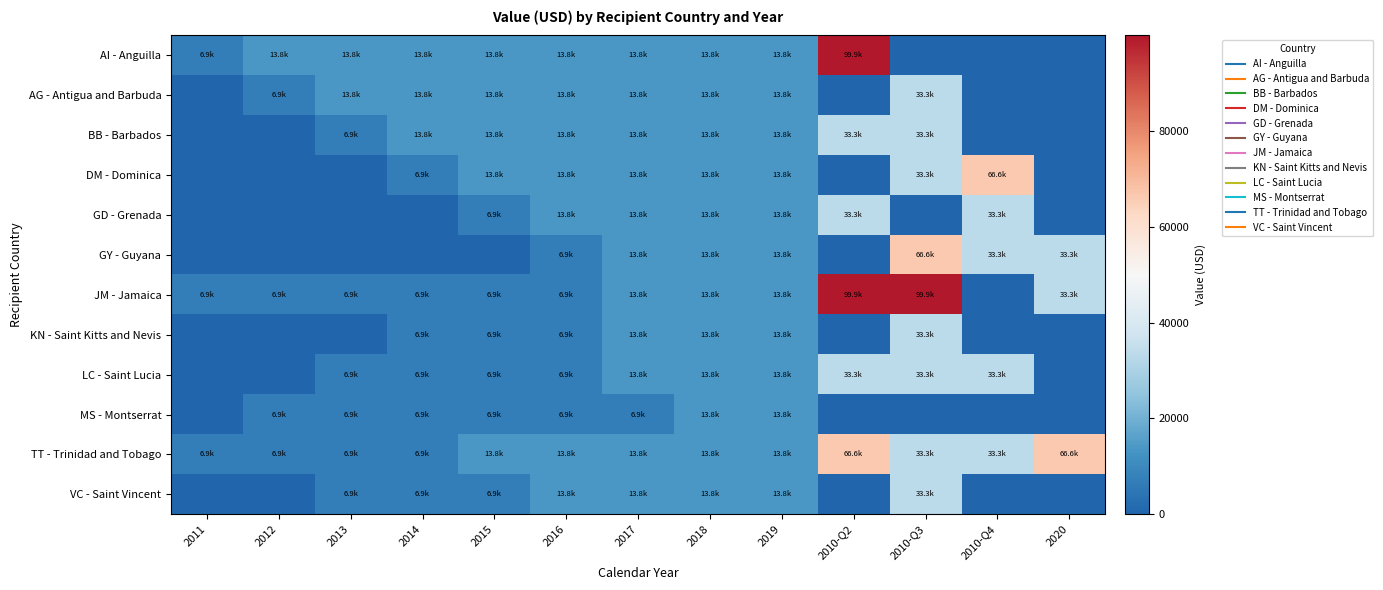

At how many categories does at least one series exceed 78738?

2